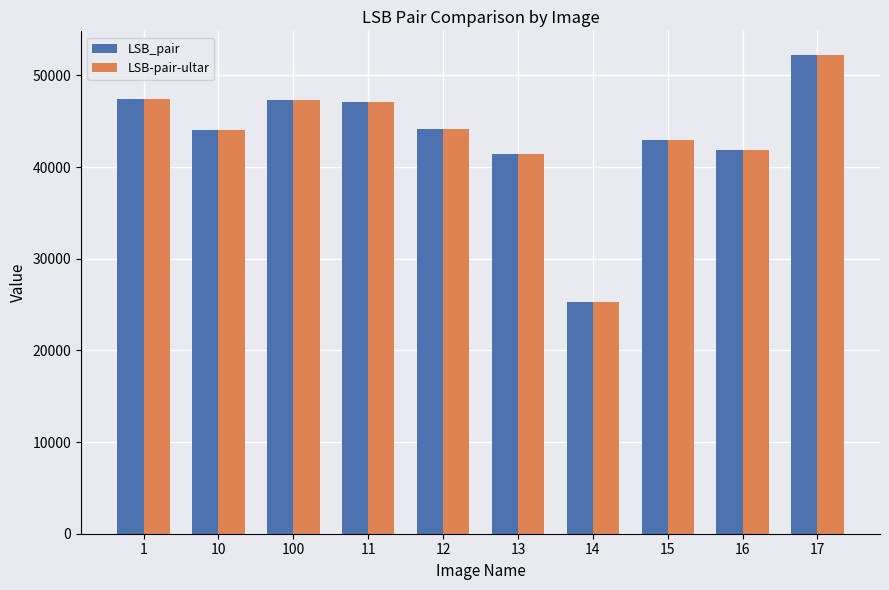

The value of LSB-pair-ultar at 11 is 15578. True or false?

False